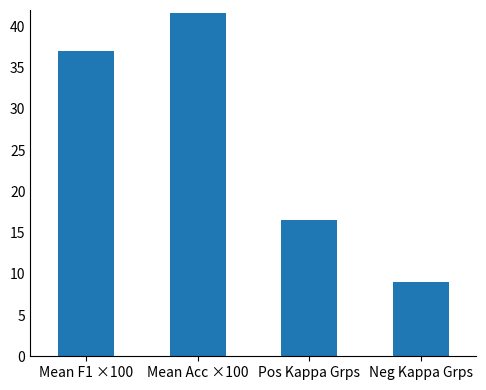

What is the average value?

26.0